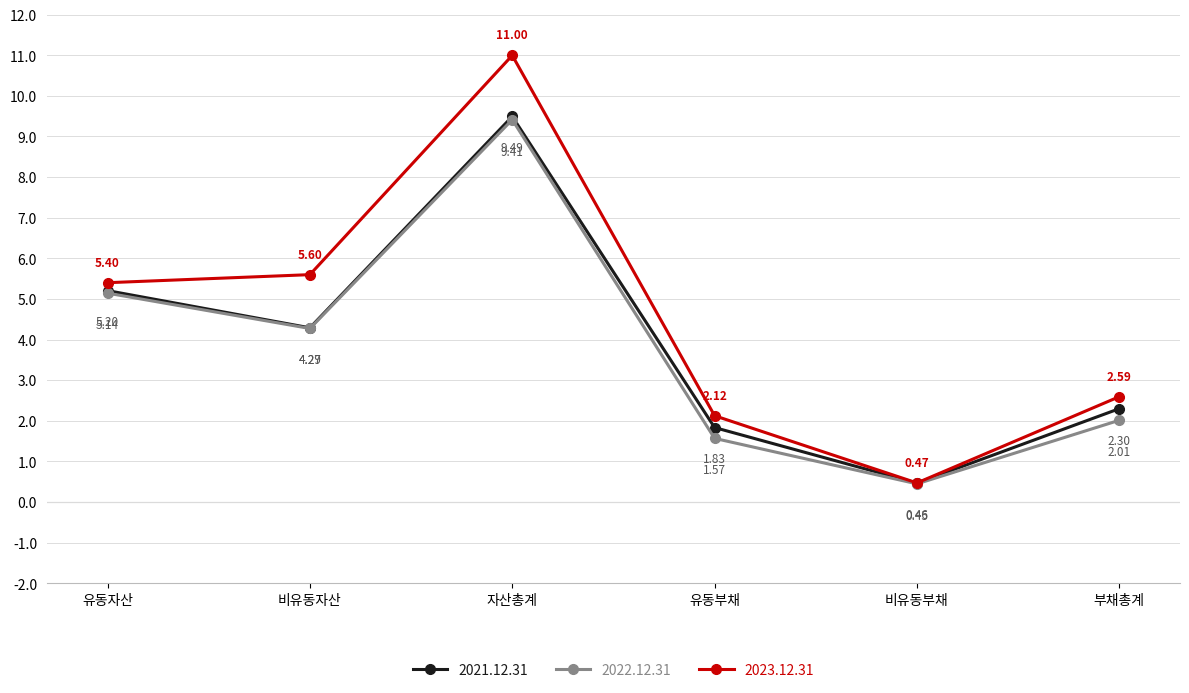

Does the chart display data point markers on the line(s)?

Yes